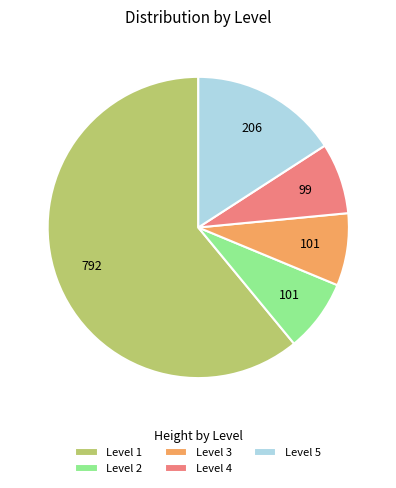

What is the ratio of the value at Level 5 to the value at Level 1?

0.3